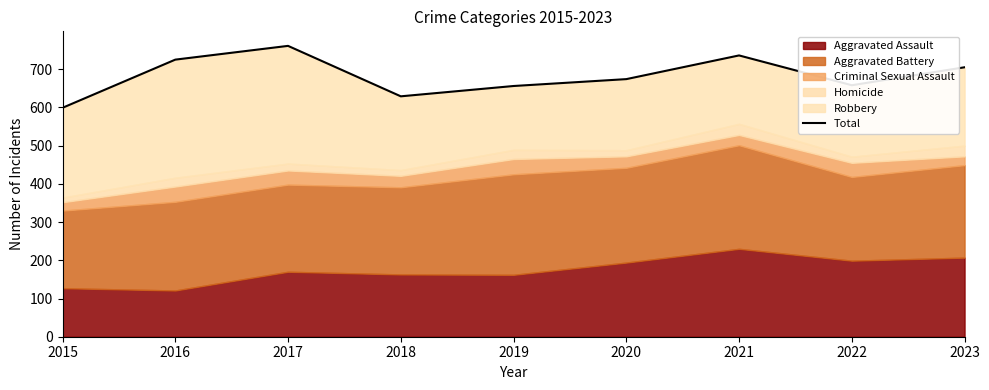

What is the difference between the maximum and minimum values?

162